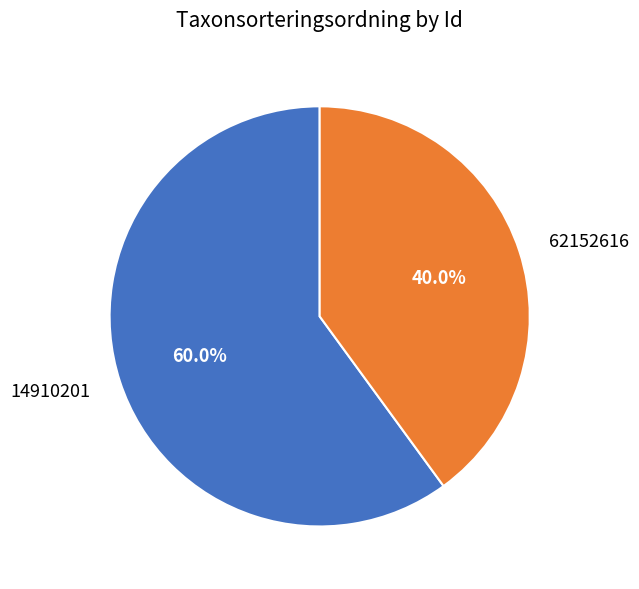

To the nearest percent, what portion does 14910201 represent?

60%